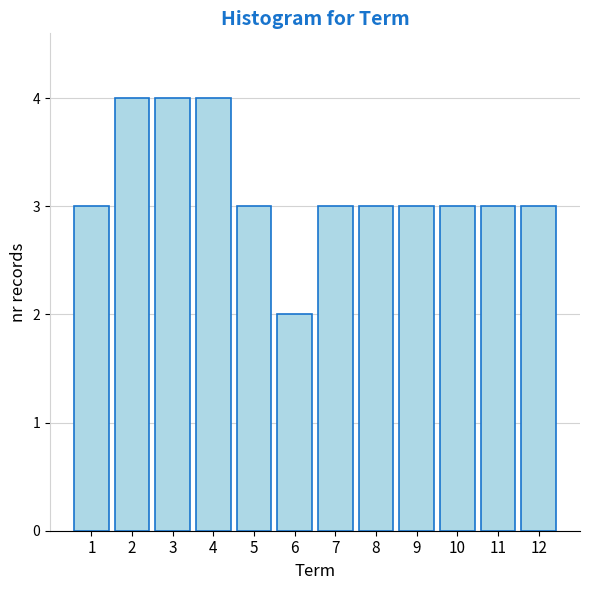

Reading left to right, list all the values displayed in this chart.

3	4	4	4	3	2	3	3	3	3	3	3